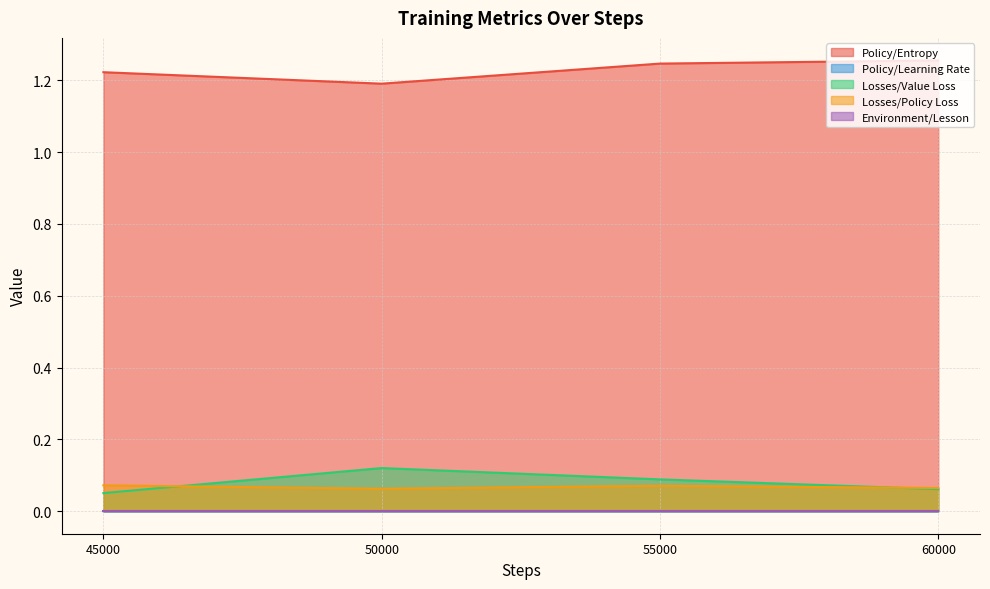

True or false: Policy/Entropy and Policy/Learning Rate intersect in this chart.

False